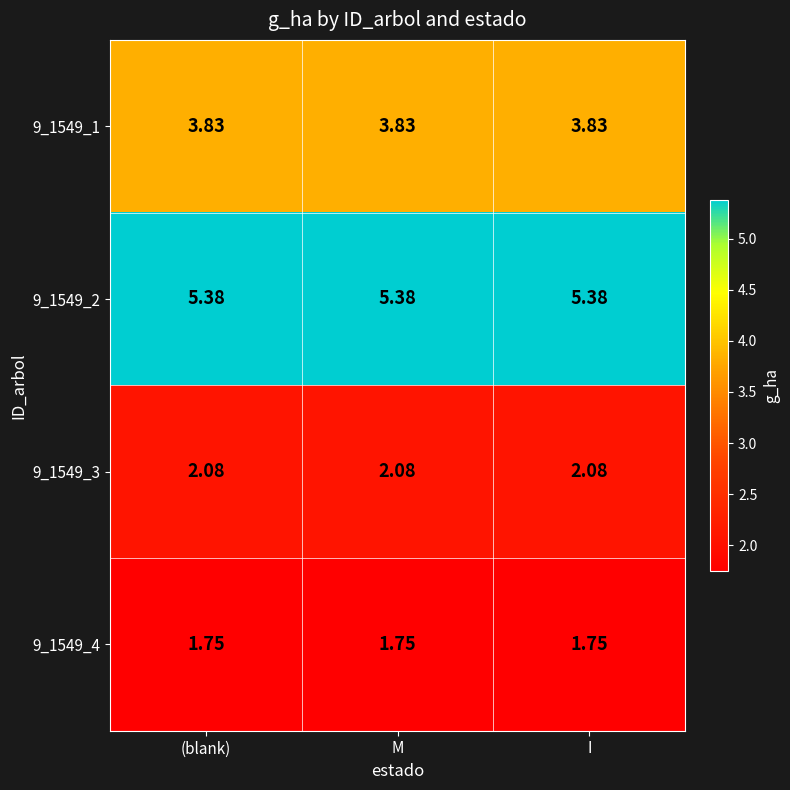

What is the spread (max minus min) of values at M?

3.6